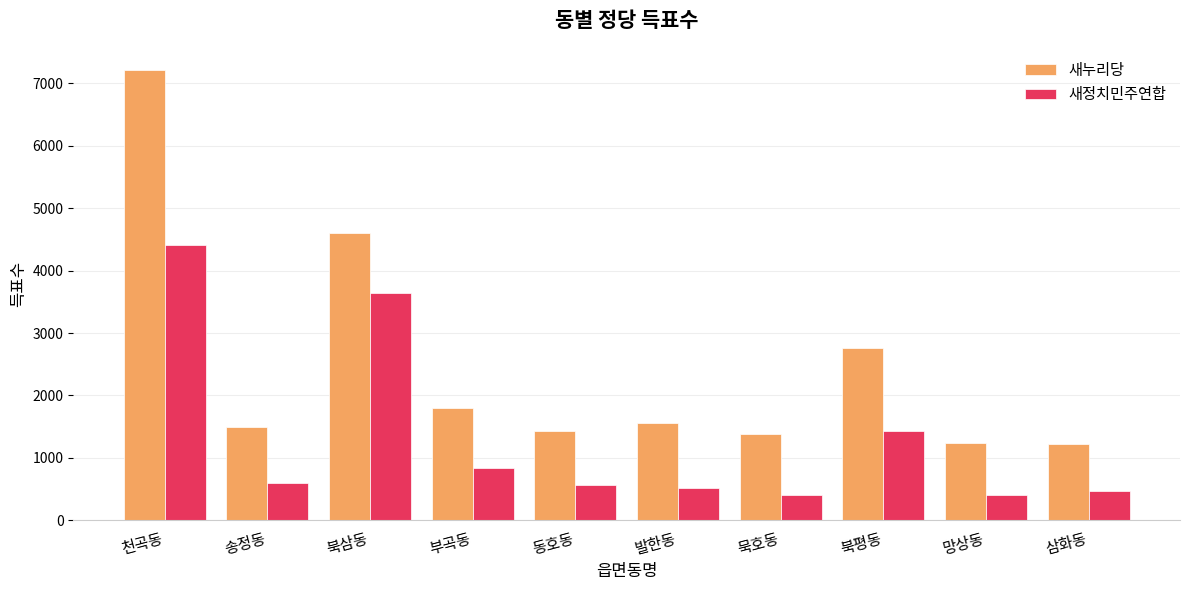

What is the sum of the 새누리당 values at 북삼동 and 묵호동?

5979